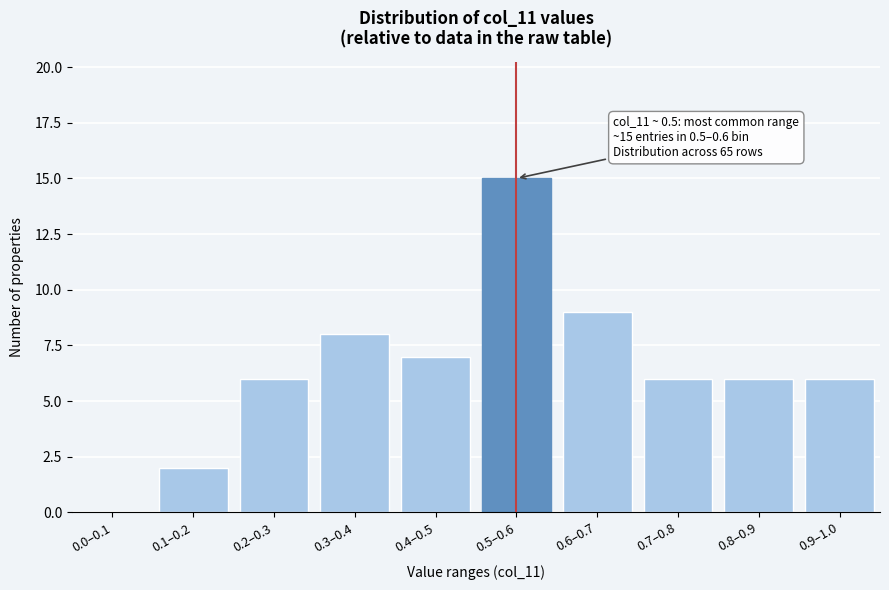

Reading left to right, extract all data points from this chart.

0.0–0.1=0	0.1–0.2=2	0.2–0.3=6	0.3–0.4=8	0.4–0.5=7	0.5–0.6=15	0.6–0.7=9	0.7–0.8=6	0.8–0.9=6	0.9–1.0=6